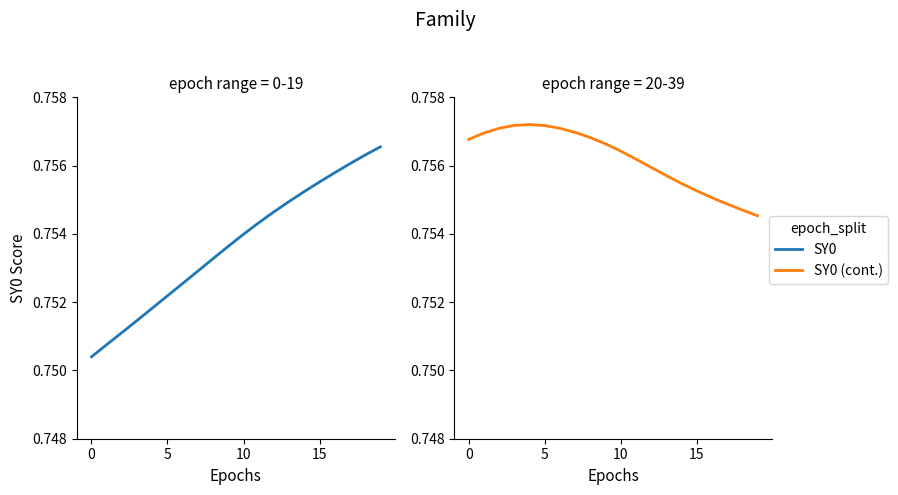

What is the maximum value for SY0?

0.8